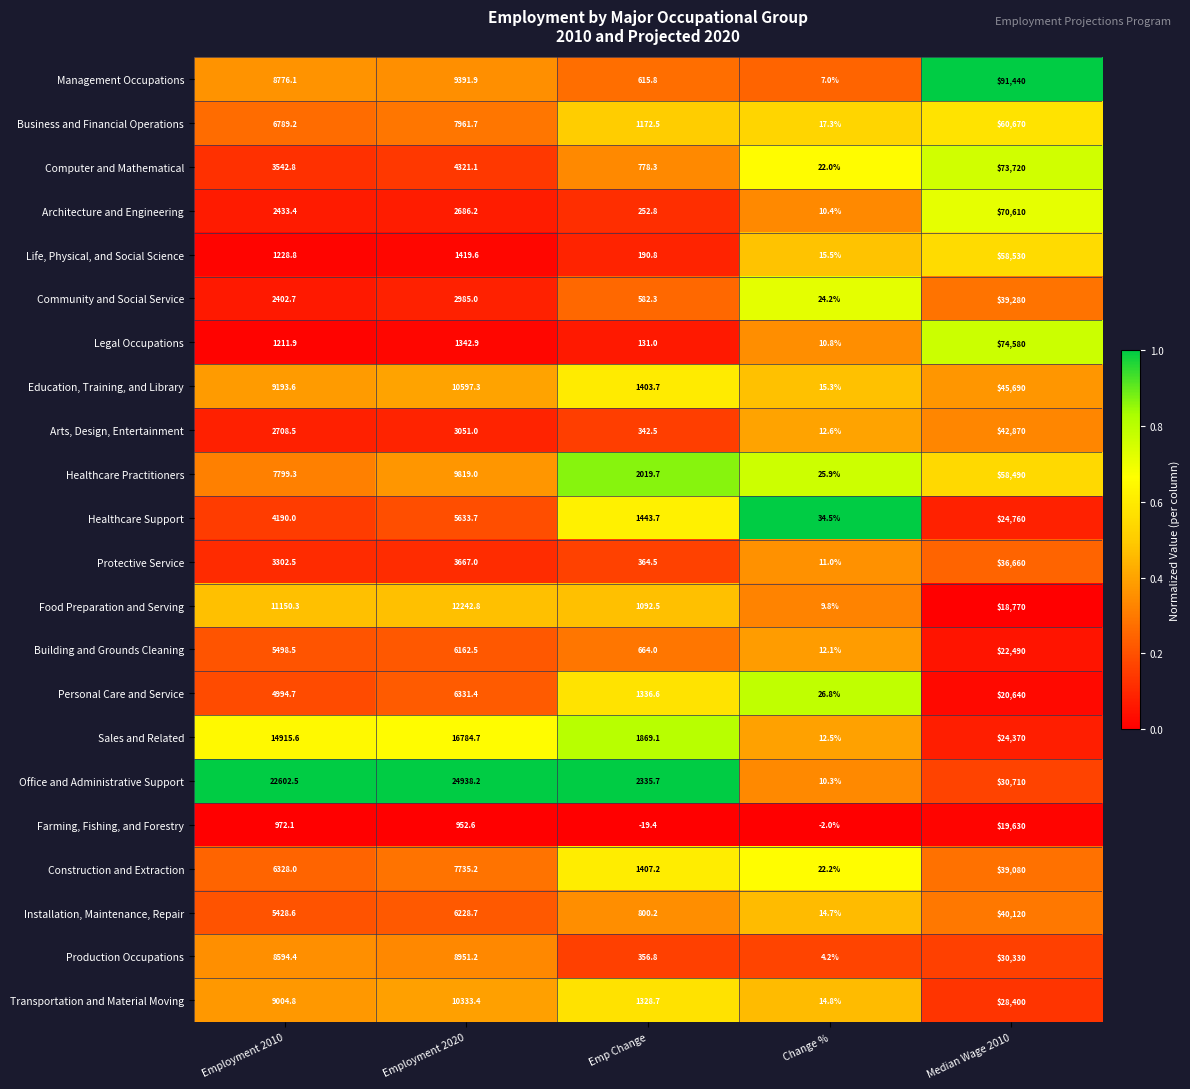

What value does the Construction and Extraction series have at Employment 2020?

7735.2